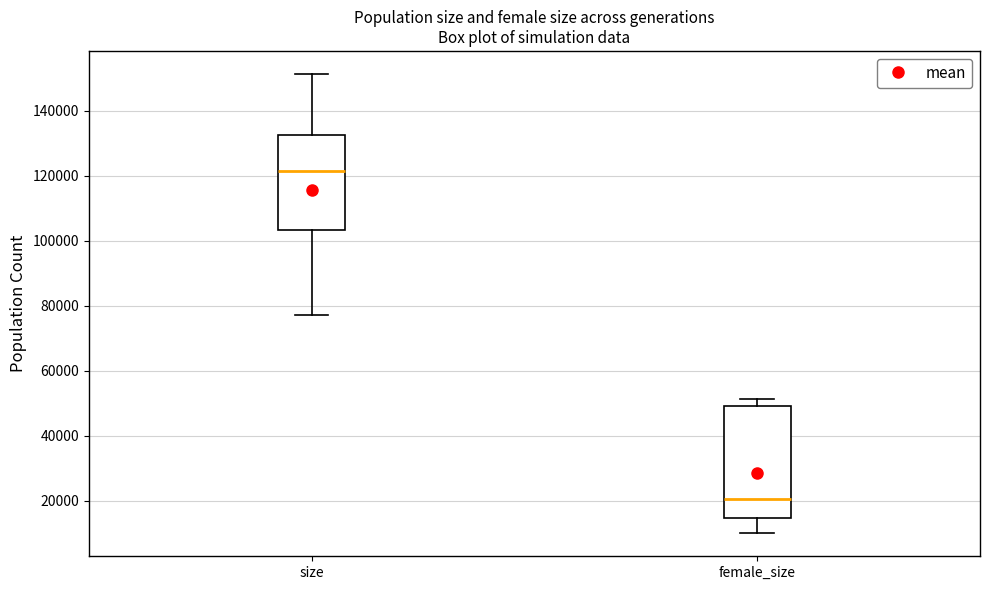

Where does the upper whisker of the box for size end on the y-axis? The values are not printed on the chart, so give them approximately, as read against the axis.

152000